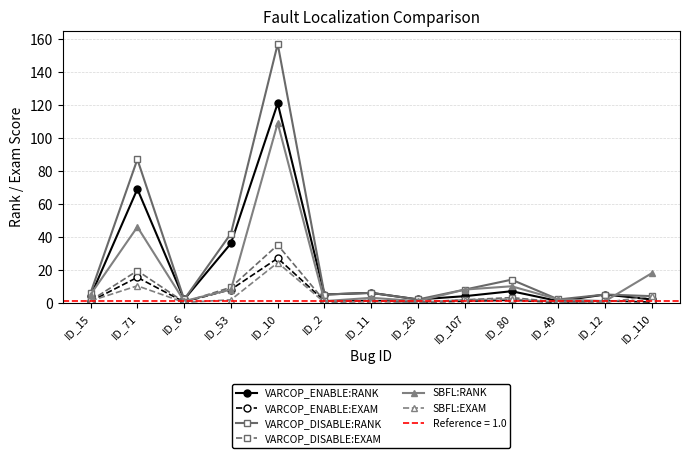

True or false: SBFL:EXAM and SBFL:RANK cross at least once.

False